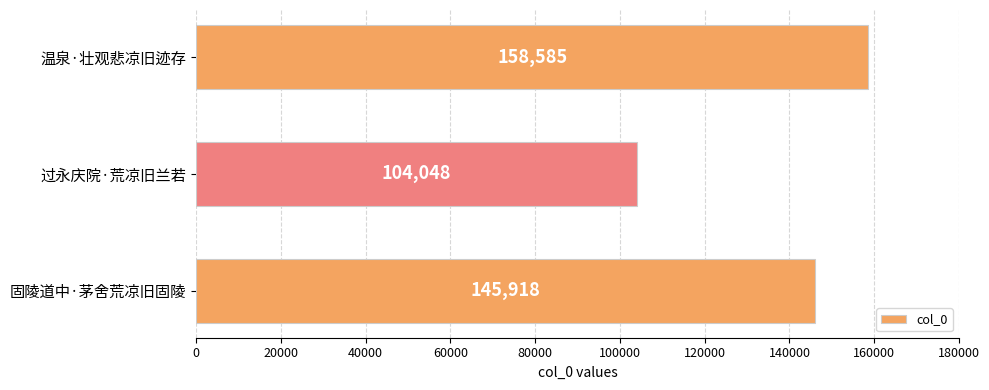

Which category has the lowest value across all series?

过永庆院·荒凉旧兰若